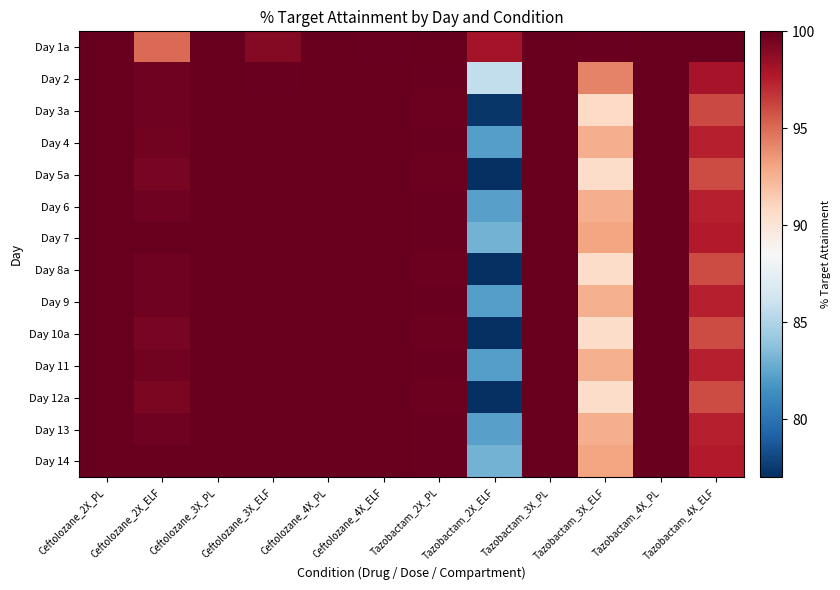

What is the minimum value shown in the chart?

77.0